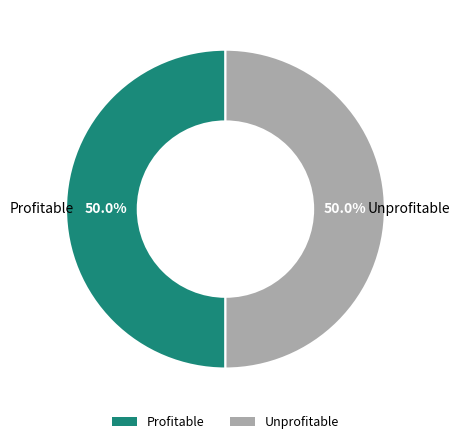

To the nearest percent, what portion does Profitable represent?

50%